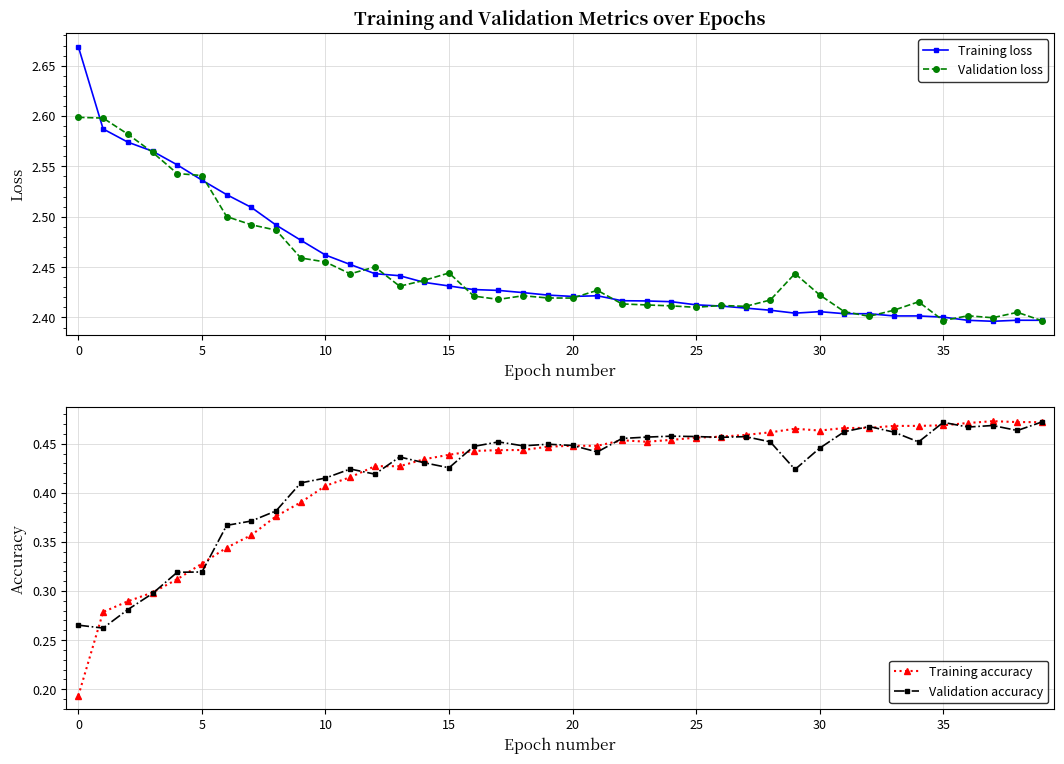

True or false: Validation loss has more than 0 points higher than both neighbors.

True